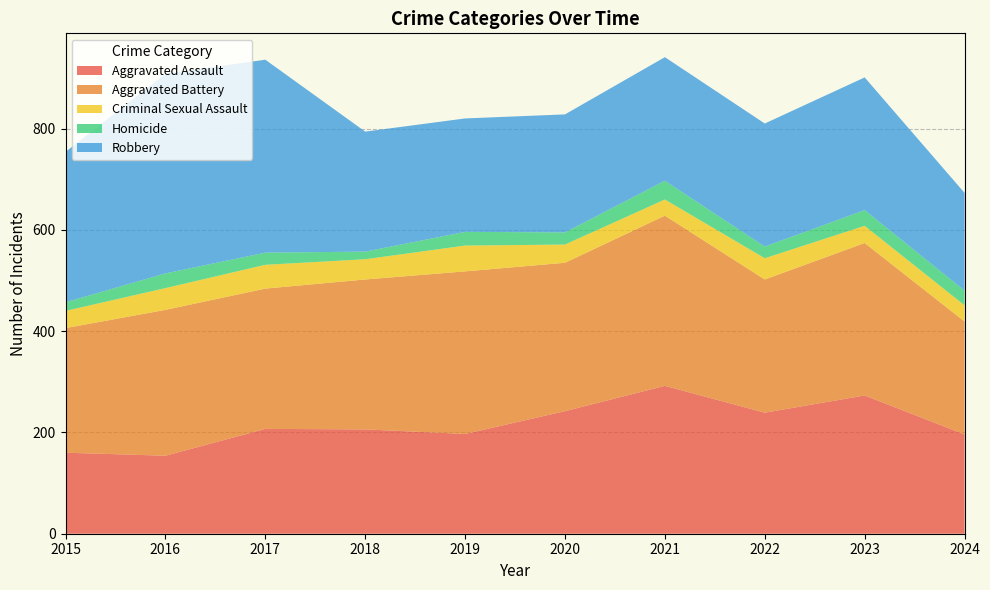

Reading right to left, transcribe all the data shown in this chart.

Aggravated Assault: 2024=196	2023=273	2022=239	2021=292	2020=242	2019=197	2018=206	2017=207	2016=154	2015=160
Aggravated Battery: 2024=223	2023=301	2022=263	2021=336	2020=293	2019=321	2018=296	2017=277	2016=288	2015=246
Criminal Sexual Assault: 2024=32	2023=34	2022=42	2021=32	2020=36	2019=51	2018=40	2017=47	2016=43	2015=34
Homicide: 2024=29	2023=31	2022=23	2021=37	2020=24	2019=27	2018=15	2017=24	2016=29	2015=17
Robbery: 2024=193	2023=262	2022=243	2021=244	2020=233	2019=224	2018=237	2017=381	2016=394	2015=297